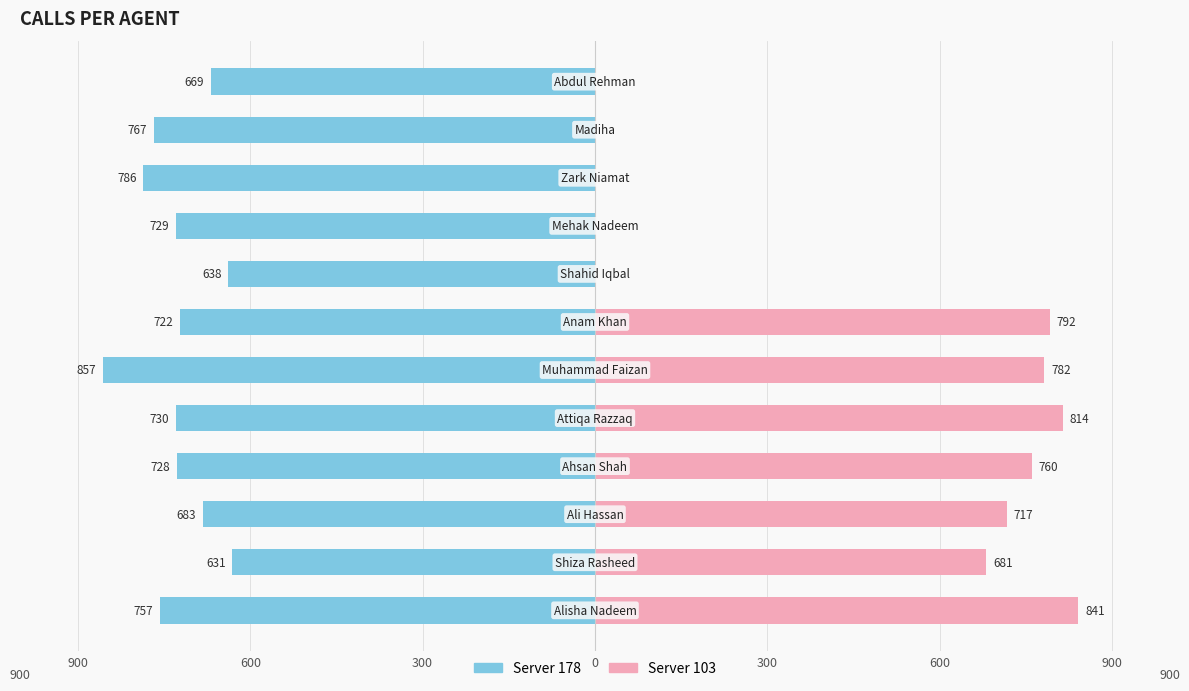

How many values in the Server 178 series are below -728?

6